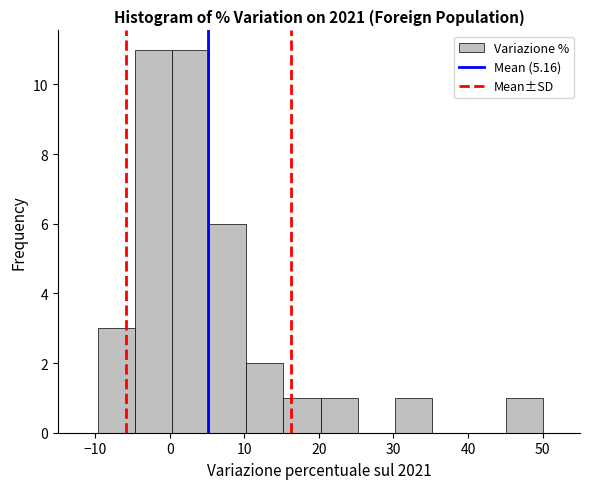

What is the height of the bar covering 5 to 10 on the x-axis? Neither the bar edges nor the heights are printed on the chart, so give them approximately, as read against the axes.

6